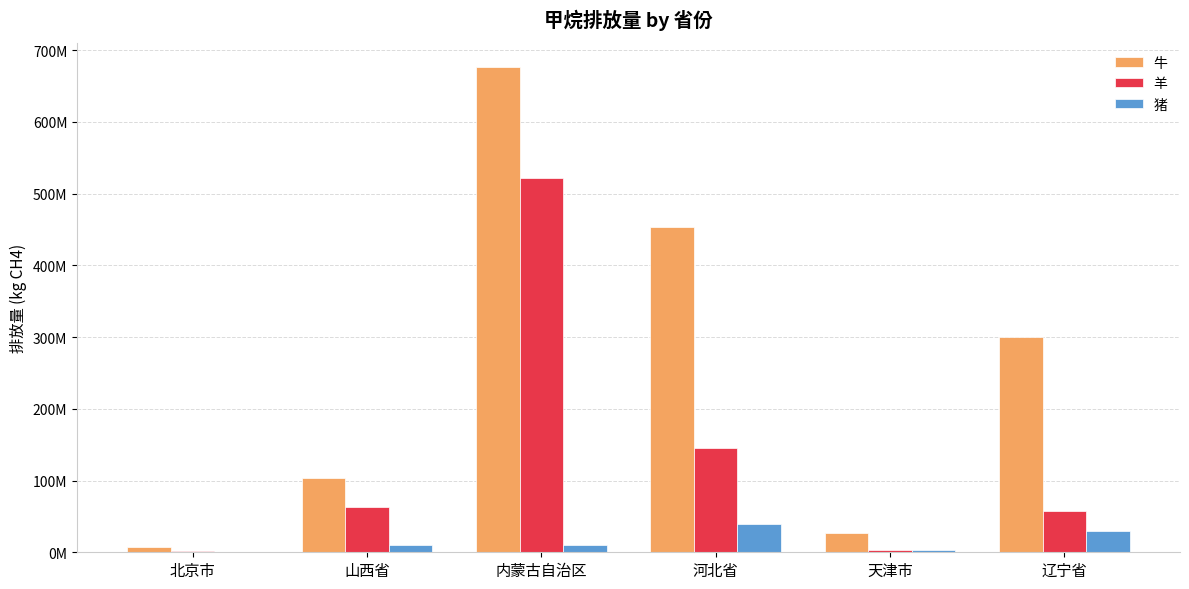

What are all the series names shown in the legend?

牛, 羊, 猪